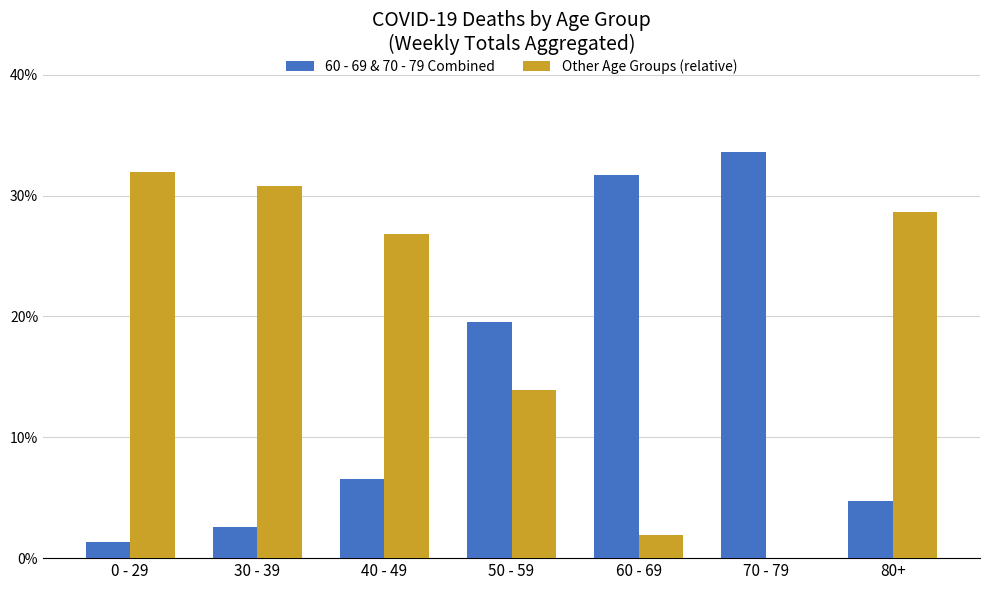

What are all the series names shown in the legend?

60 - 69 & 70 - 79 Combined, Other Age Groups (relative)